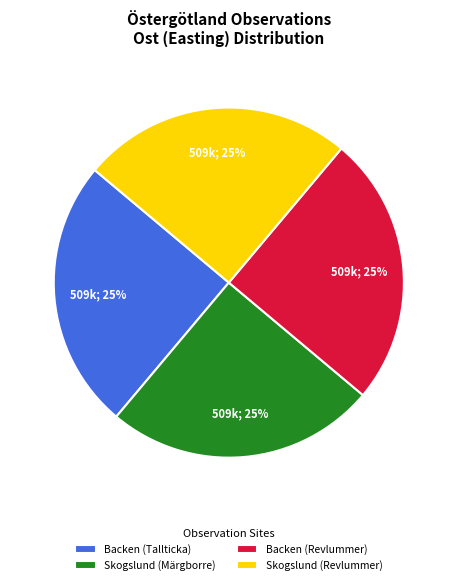

To the nearest percent, what percentage of the pie is Backen (Tallticka)?

25%